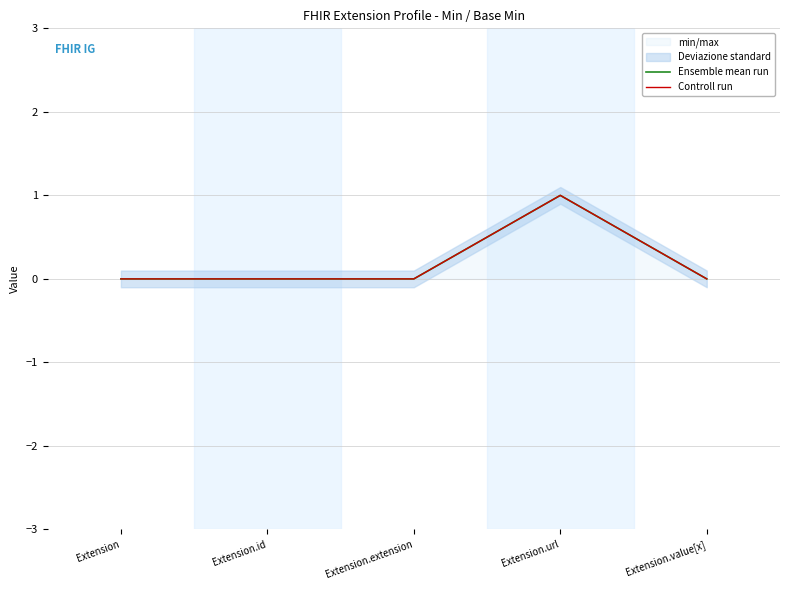

Reading left to right, extract all data points from this chart.

Ensemble mean run: 0	0	0	1	0
Controll run: 0	0	0	1	0